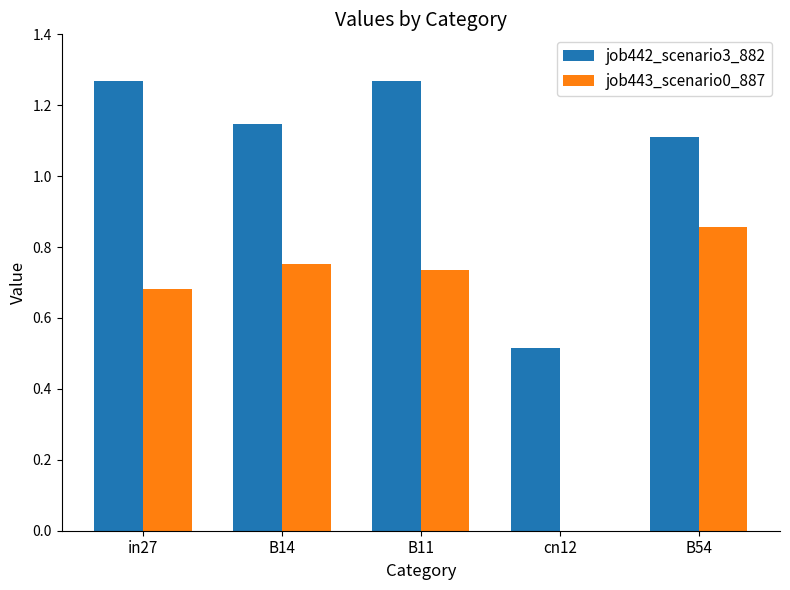

Is the value of job442_scenario3_882 at B54 greater than the value of job443_scenario0_887 at cn12?

Yes